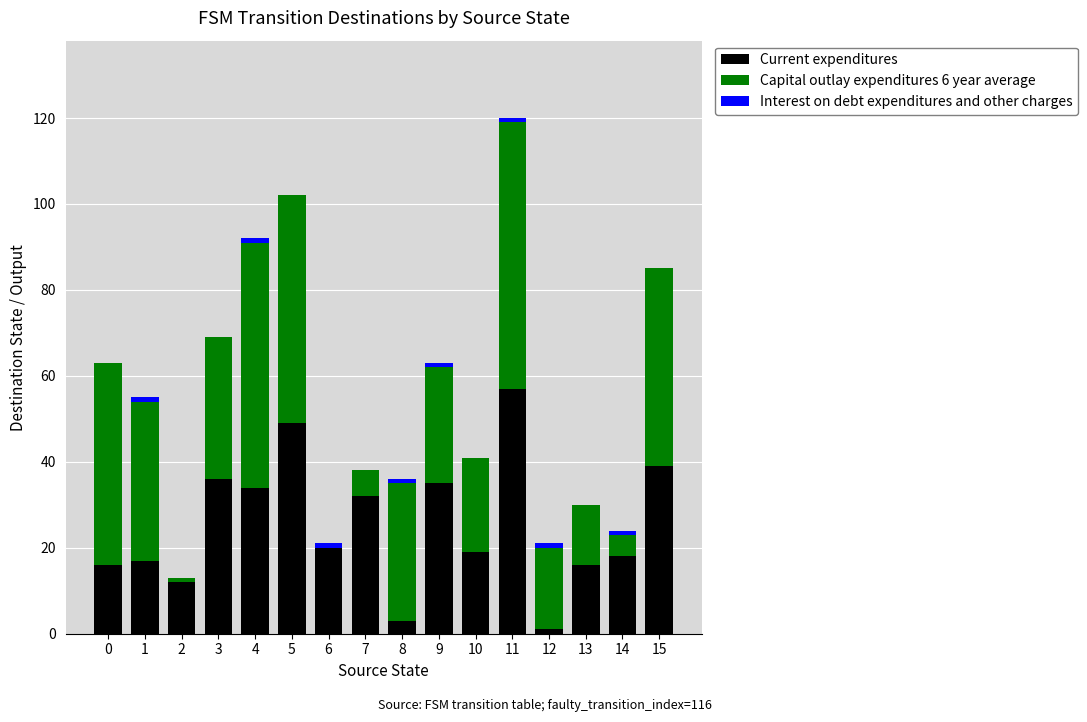

Count the number of data series in this chart.

3